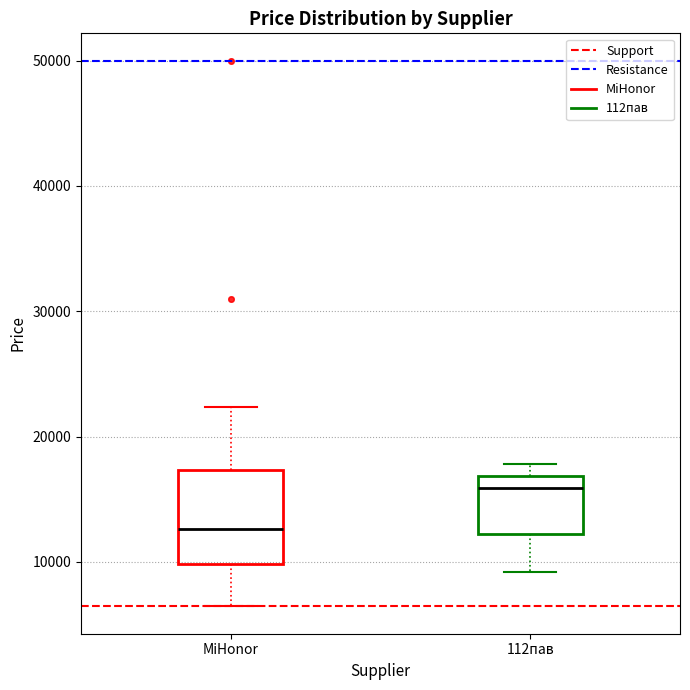

Comparing the boxes themselves (not the whiskers), which one is the tallest?

MiHonor